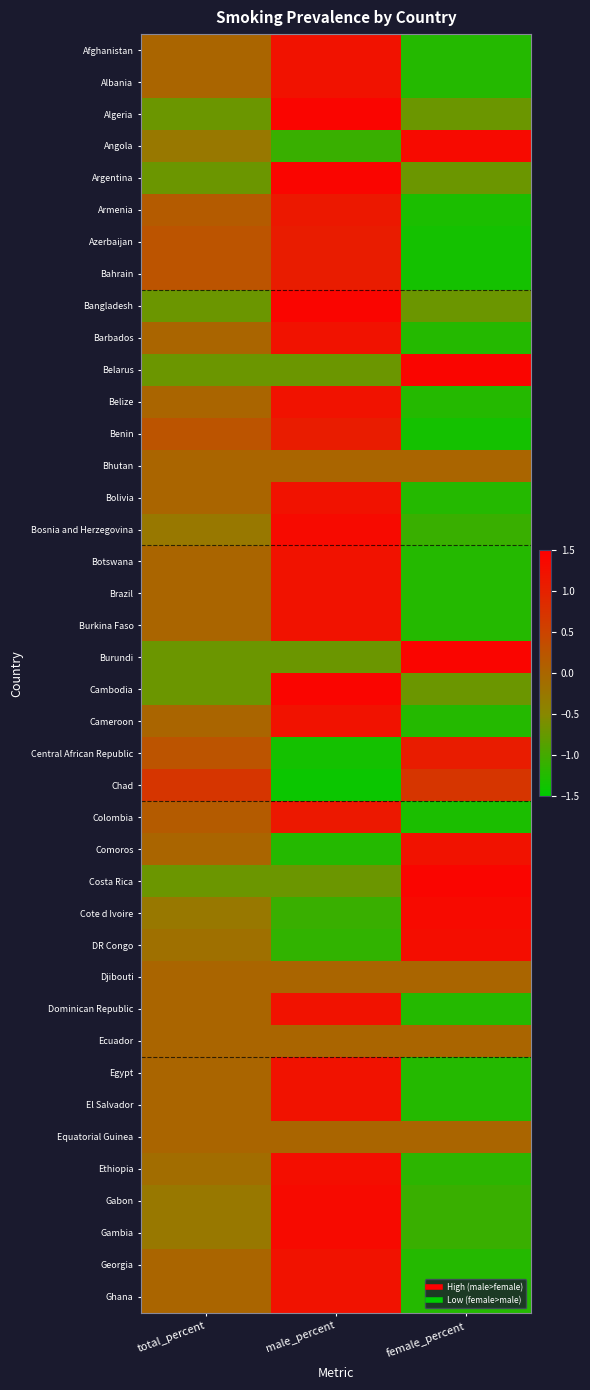

Which label corresponds to the smallest value in the chart?

male_percent